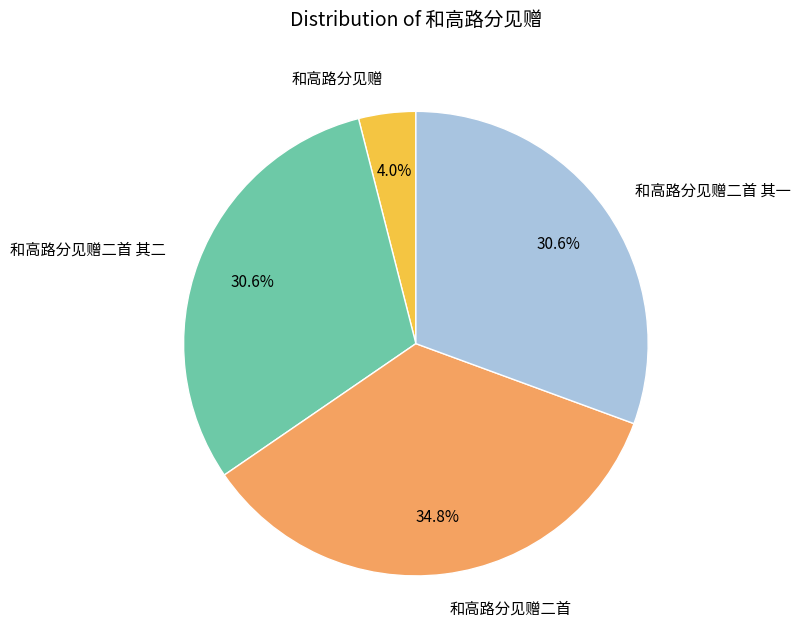

Do 和高路分见赠二首 and 和高路分见赠 together represent more than half of the pie?

No